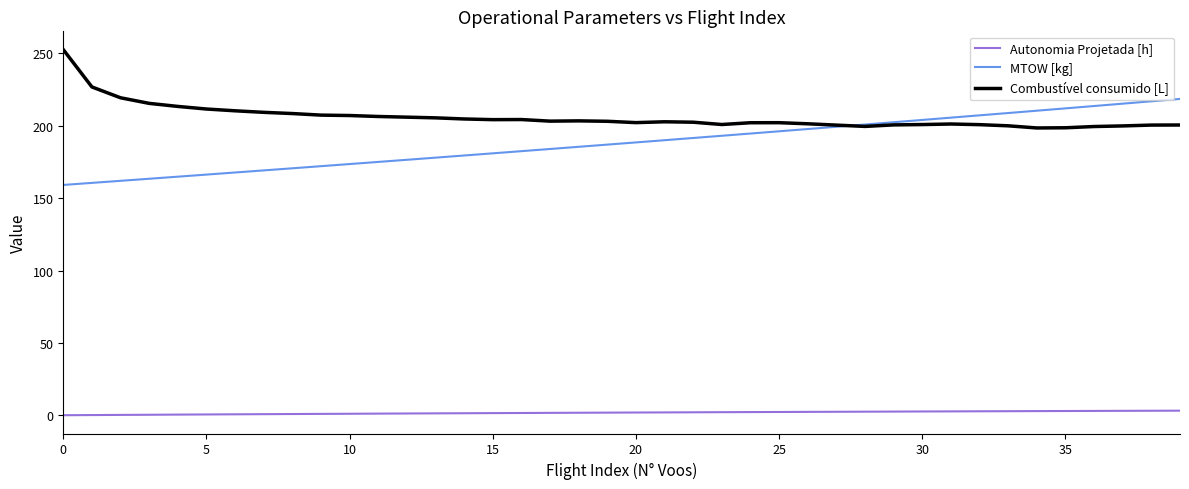

Rank the series by their maximum value, from lowest to highest.

Autonomia Projetada [h], MTOW [kg], Combustível consumido [L]